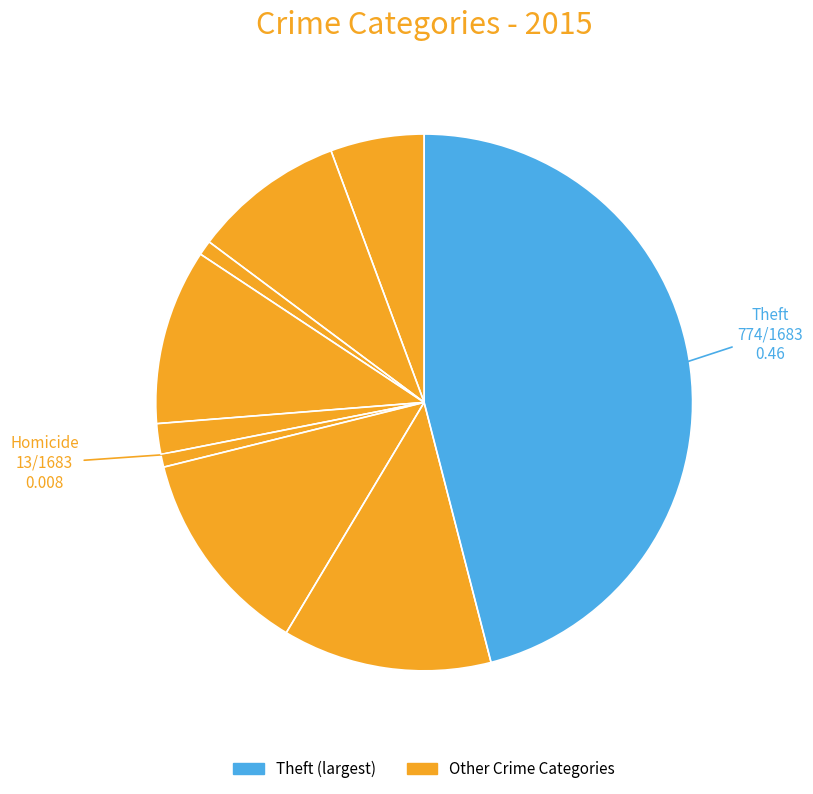

Does any single category account for the majority?

No